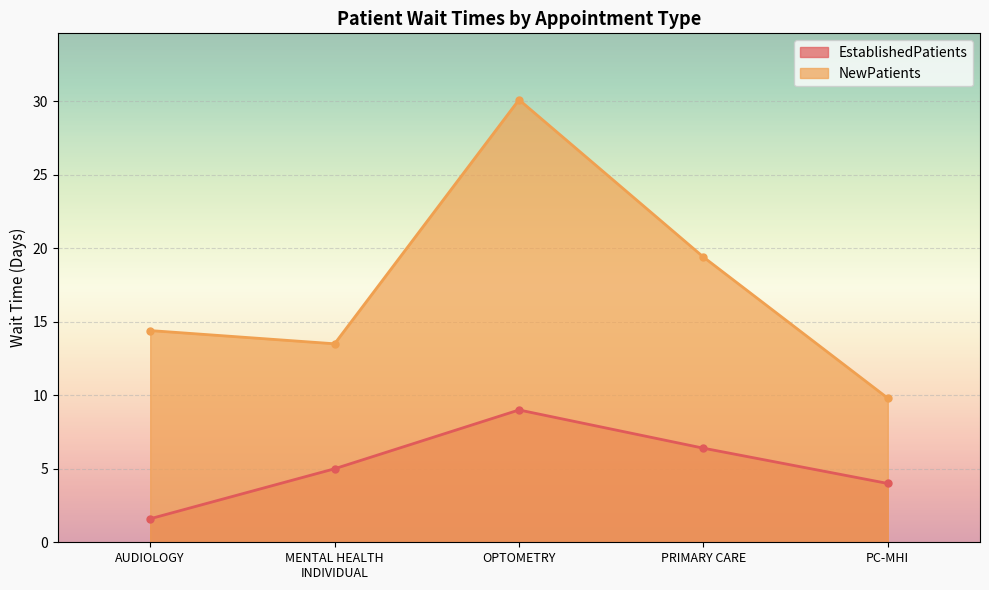

List the series in order of their peak value, highest first.

NewPatients, EstablishedPatients